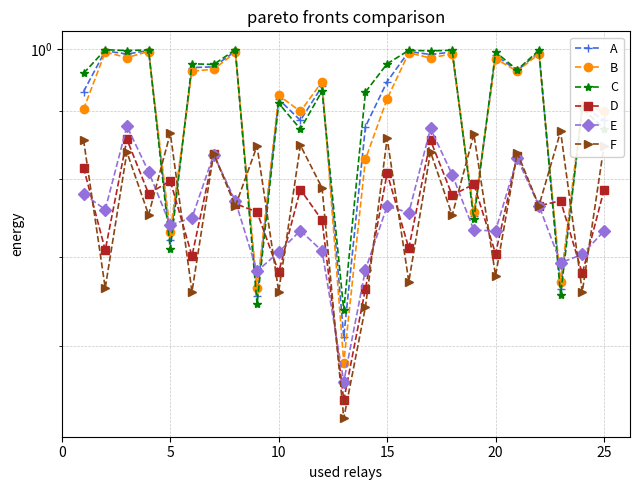

How many interior local peaks does the A series have?

10